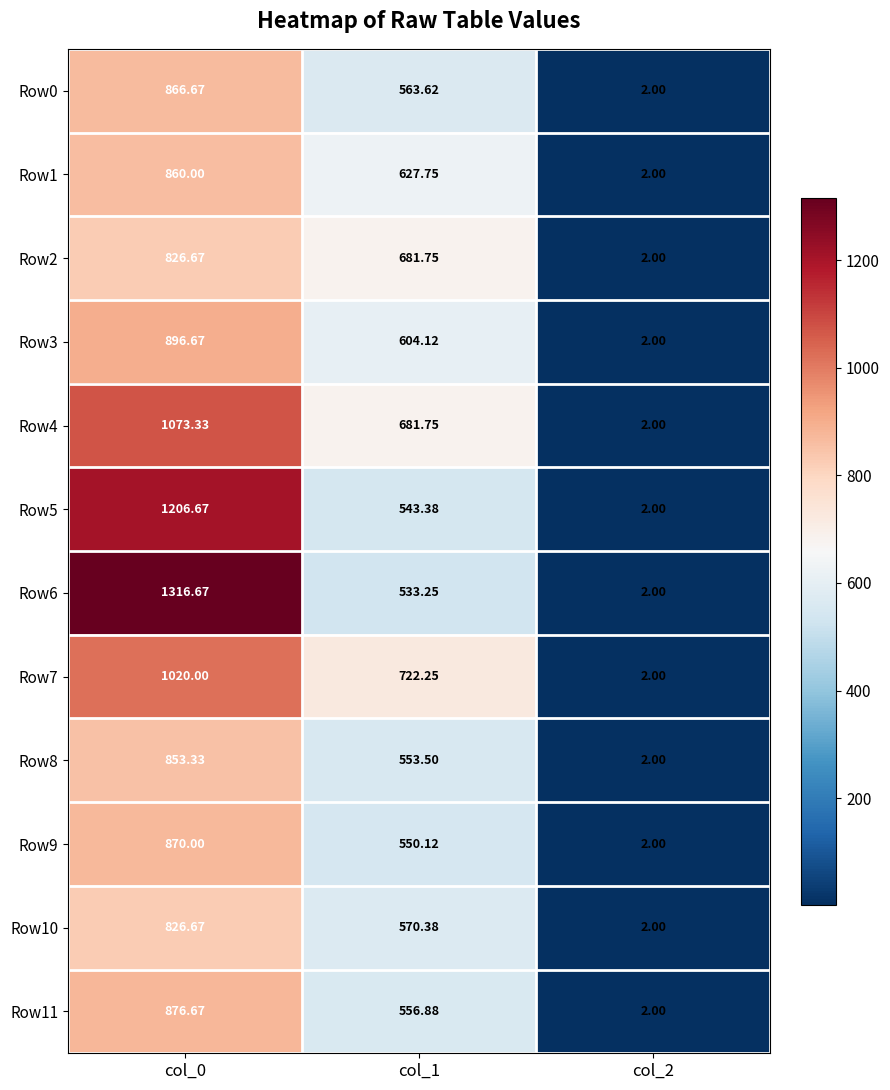

Is the value of Row7 at col_1 greater than the value of Row3 at col_1?

Yes